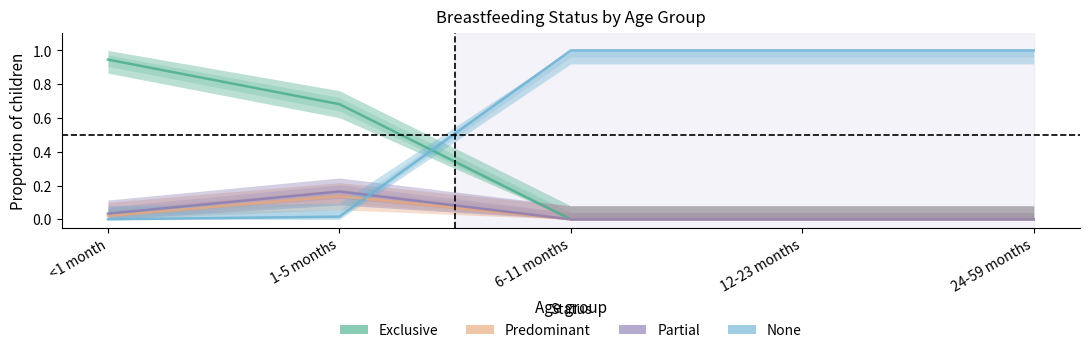

Which category has the highest value in the Exclusive series?

<1 month